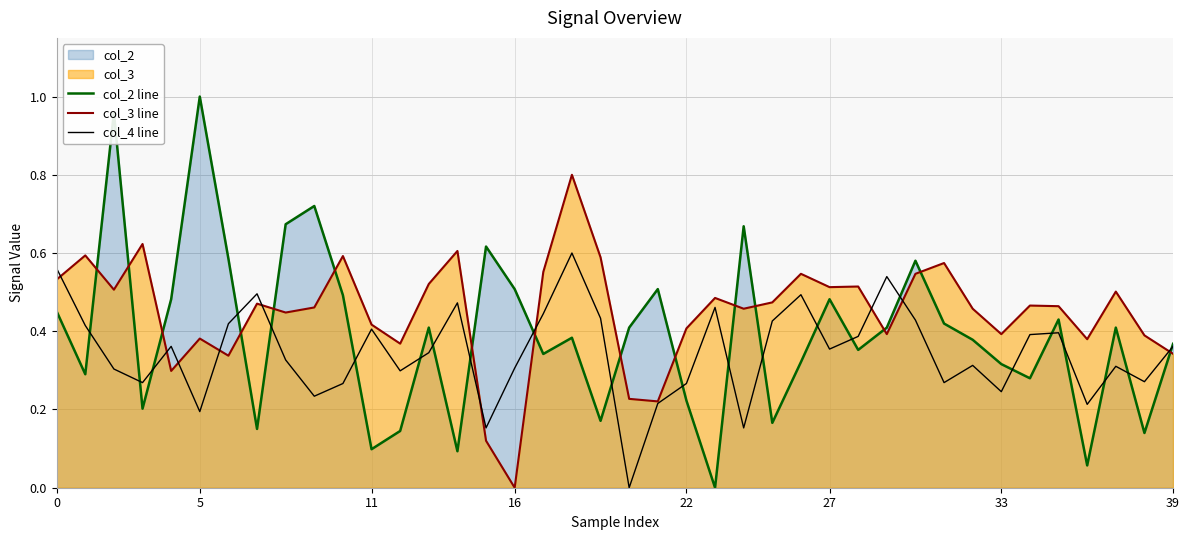

What is the difference between the maximum and minimum values in the col_2 line series?

1.0